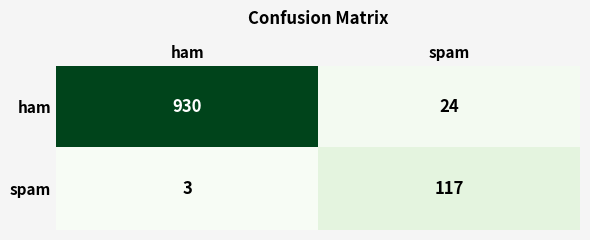

Reading left to right, transcribe all the data shown in this chart.

ham: ham=930	spam=24
spam: ham=3	spam=117